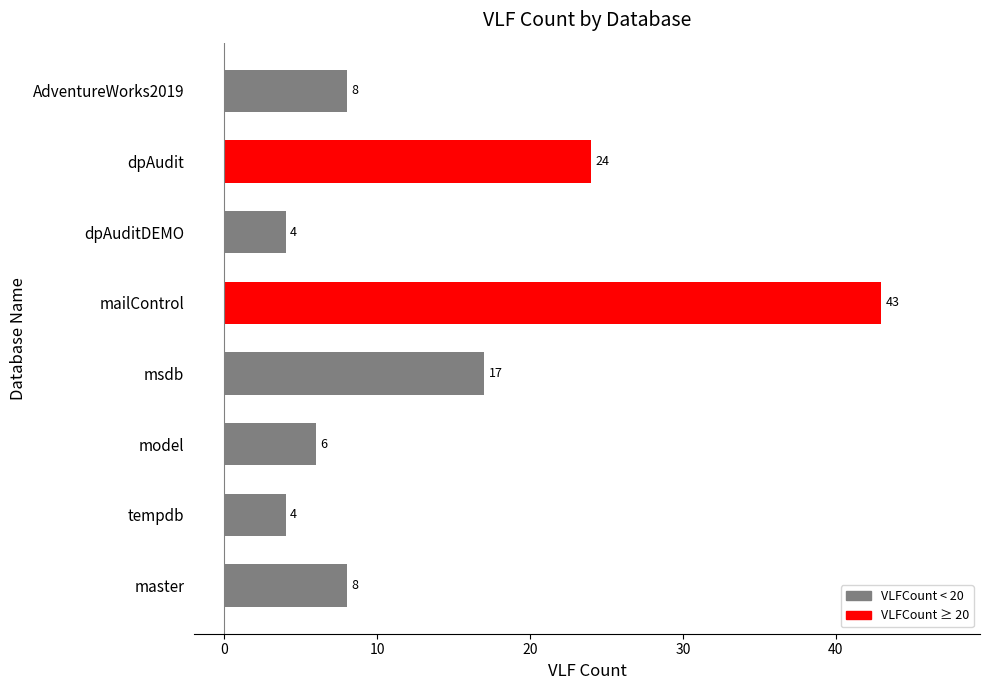

The value at model is 3. True or false?

False